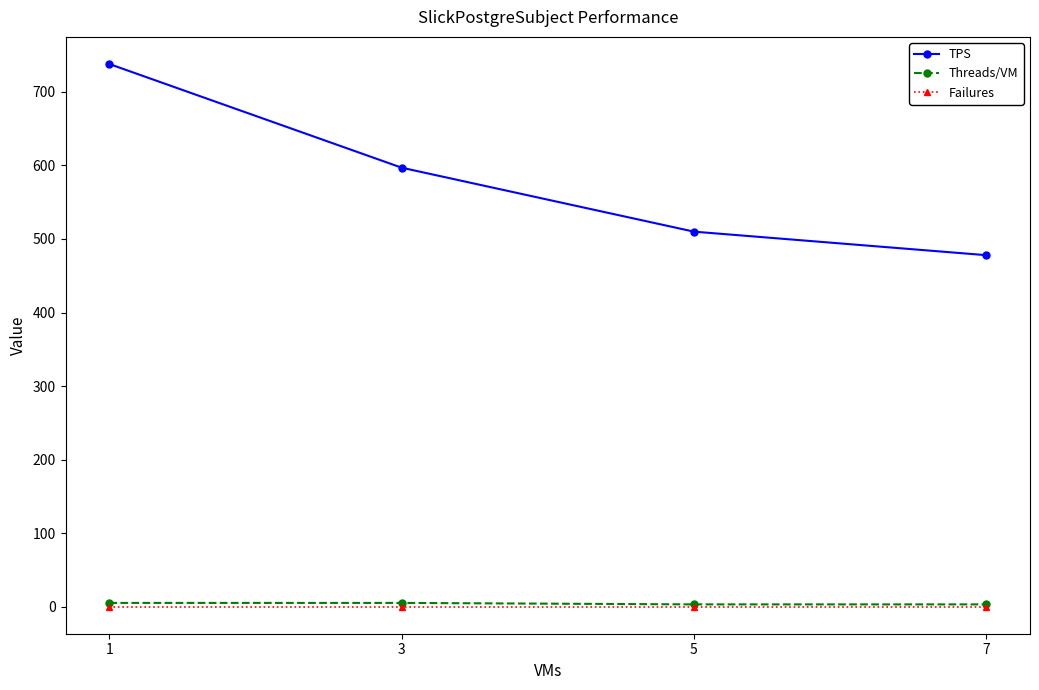

Is the value of Threads/VM at 1 greater than the value of TPS at 1?

No